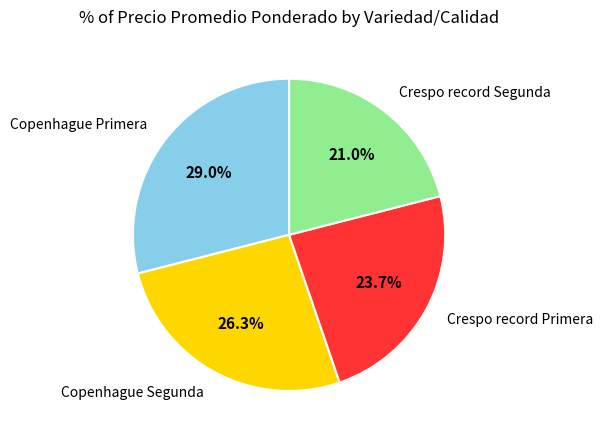

Count the number of slices in the pie.

4